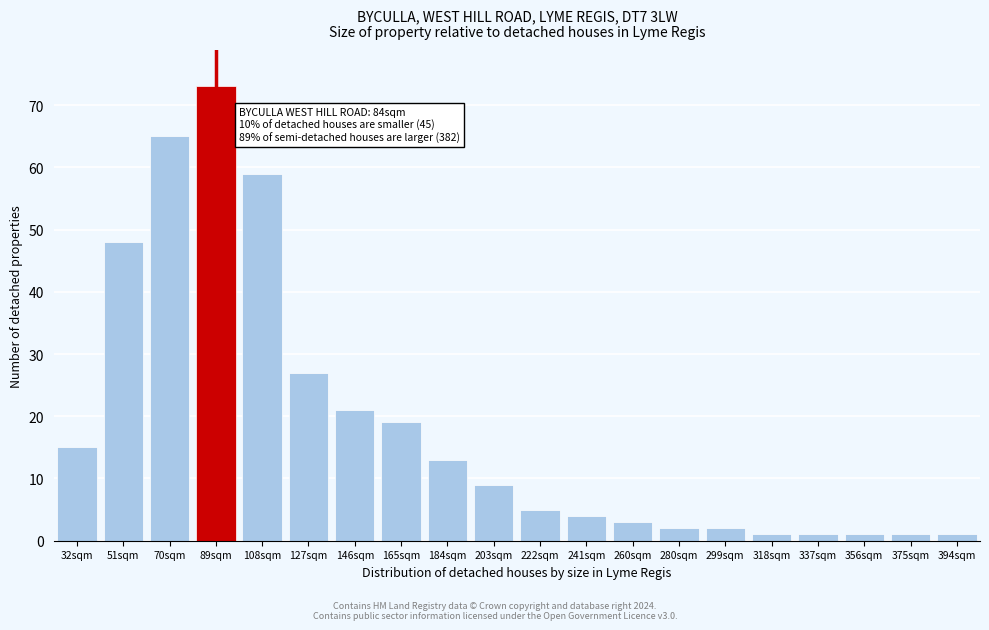

Reading right to left, list all the values displayed in this chart.

394sqm=1	375sqm=1	356sqm=1	337sqm=1	318sqm=1	299sqm=2	280sqm=2	260sqm=3	241sqm=4	222sqm=5	203sqm=9	184sqm=13	165sqm=19	146sqm=21	127sqm=27	108sqm=59	89sqm=73	70sqm=65	51sqm=48	32sqm=15